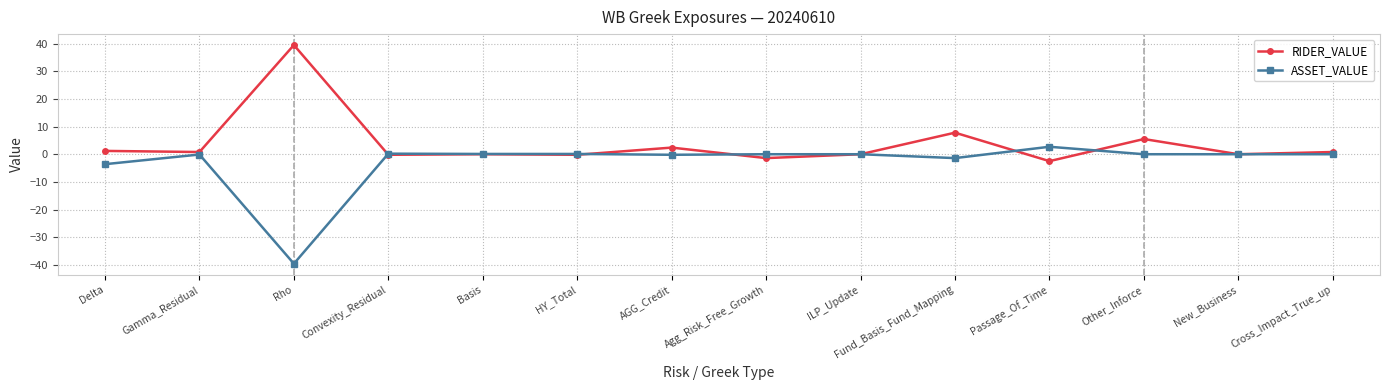

What is the difference between the highest and lowest values at Rho?

79.1